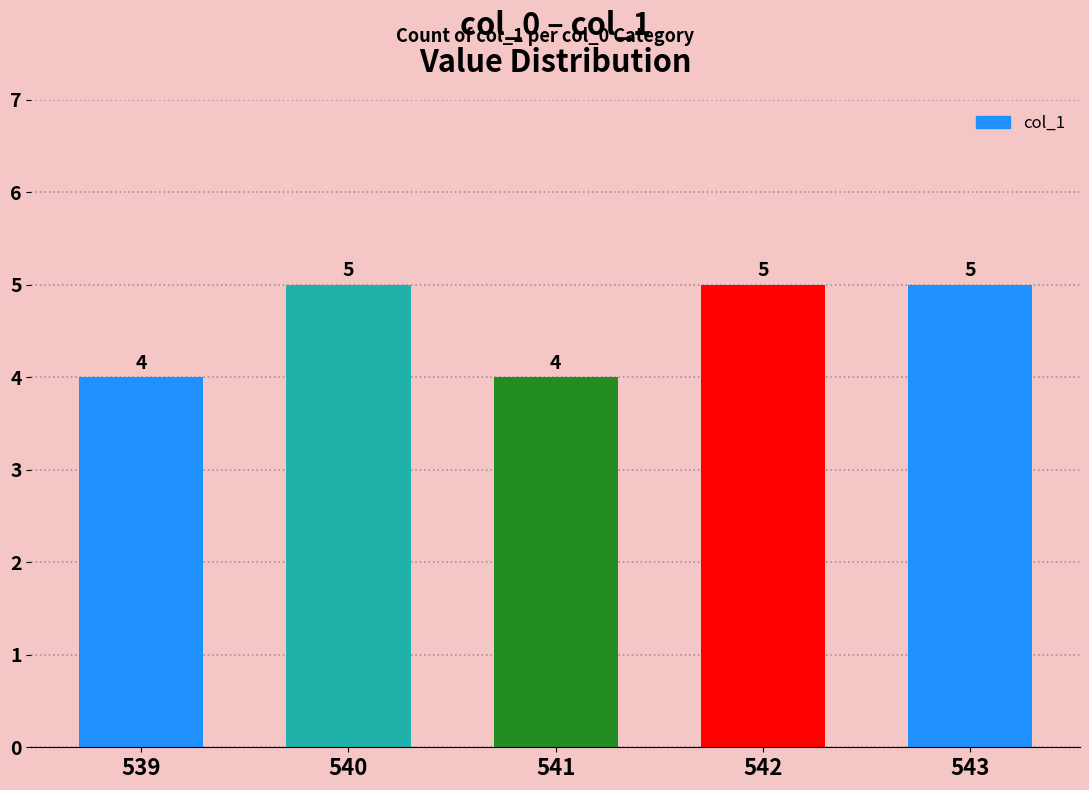

What is the sum of the values at 542 and 543?

10